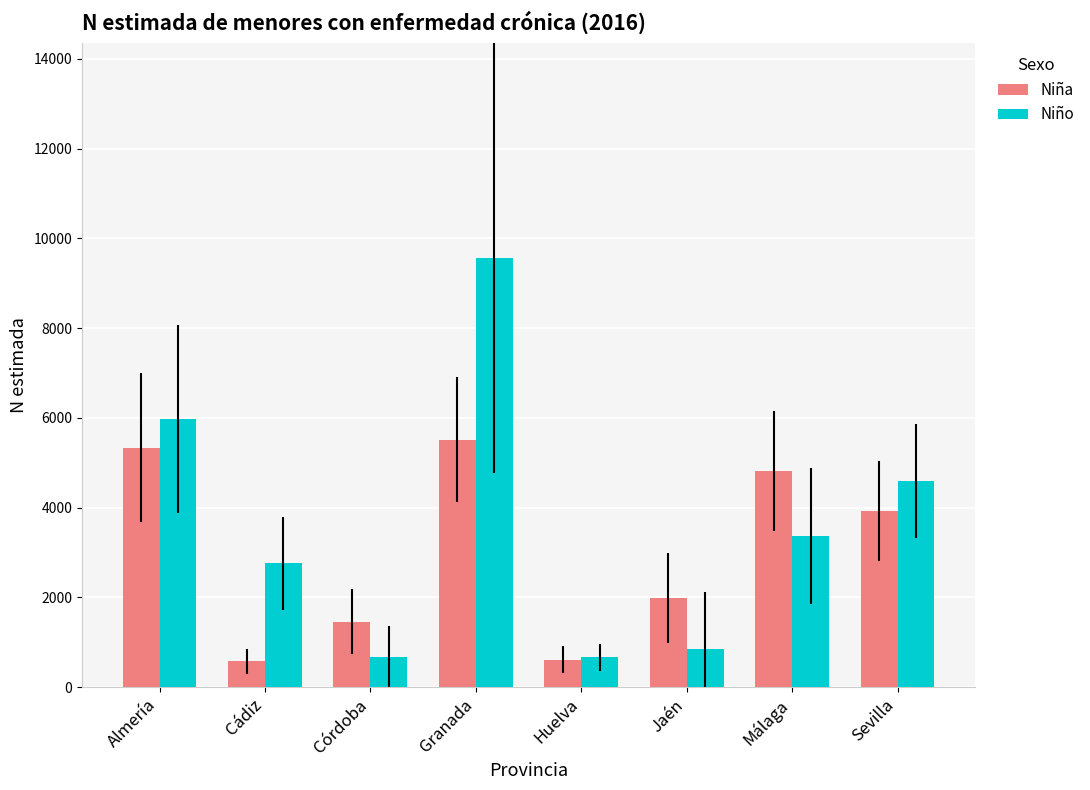

What is the lowest value of the Niño series?

662